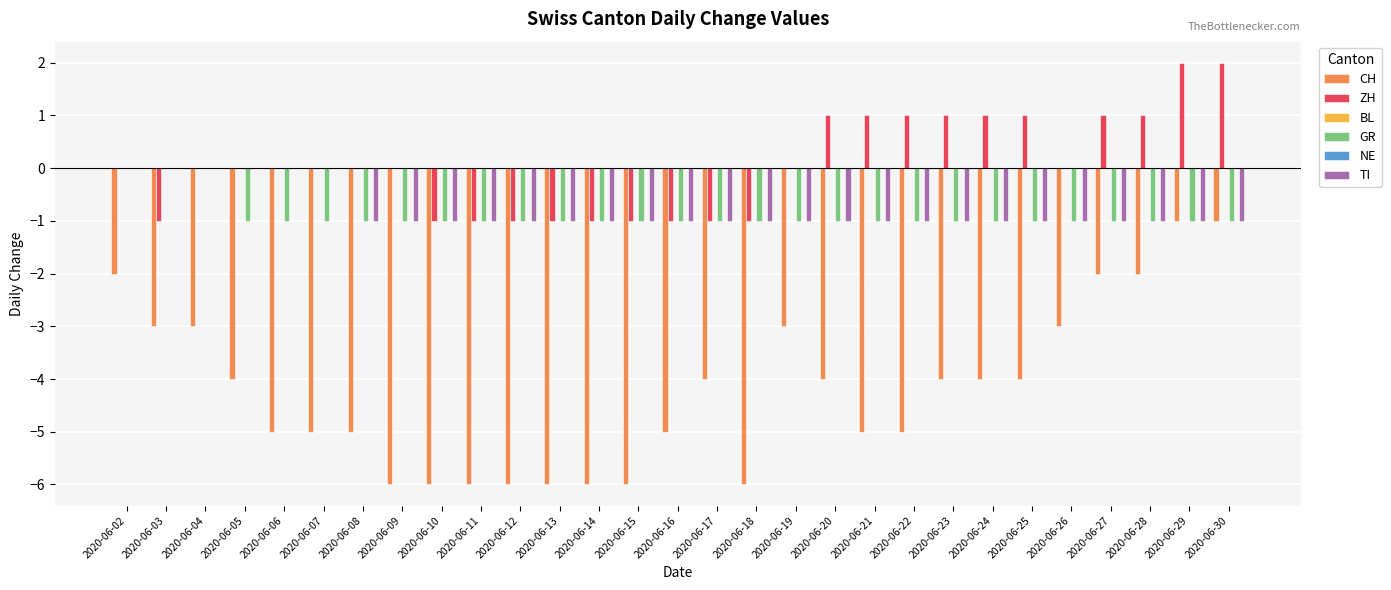

Which series has the widest spread of values?

CH